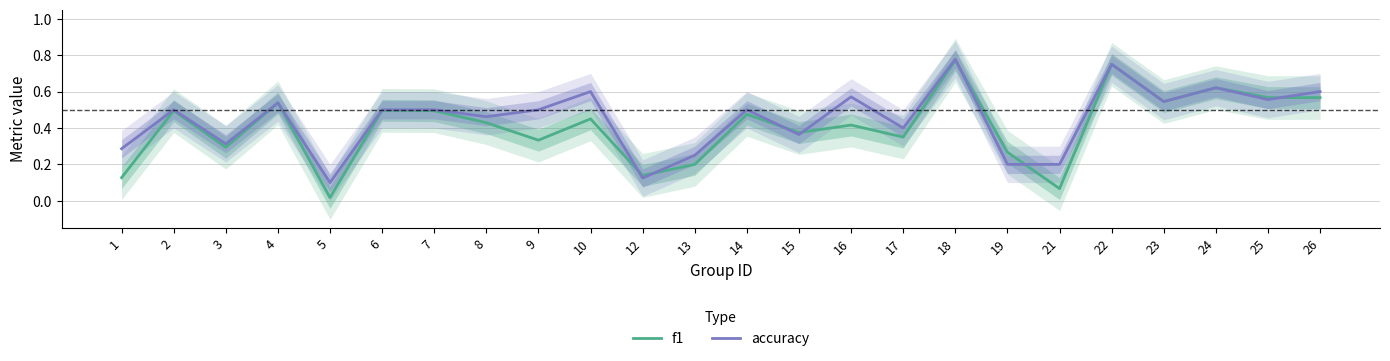

Is it true that accuracy equals 0.1 at 21?

False